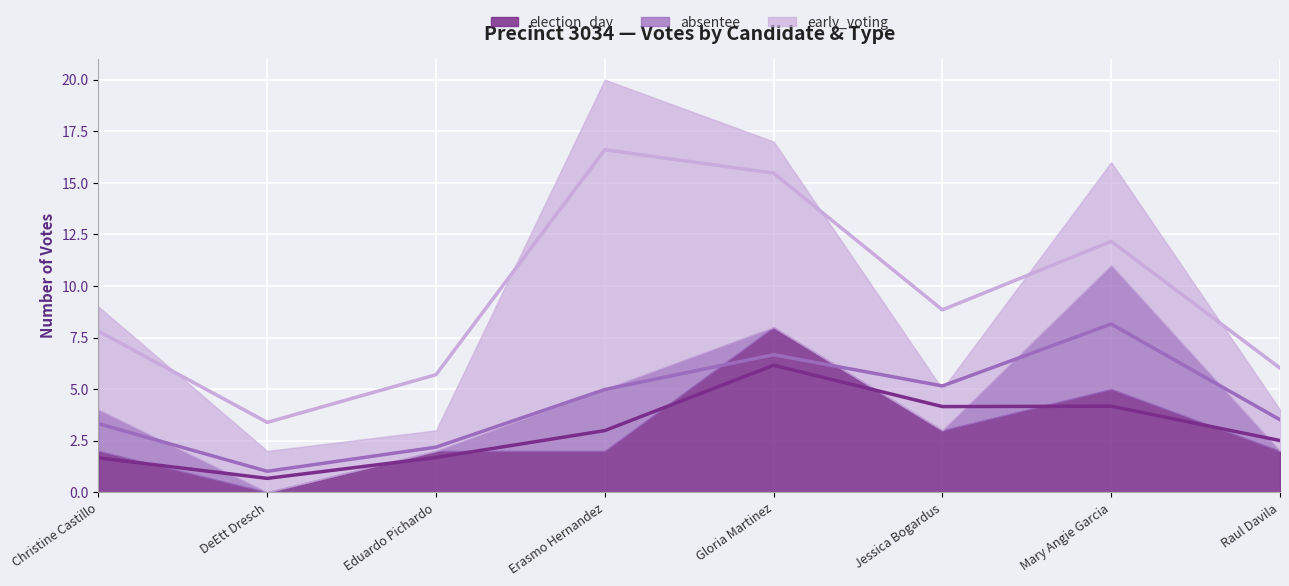

At DeEtt Dresch, list the series in order from largest to smallest.

early_voting, election_day, absentee